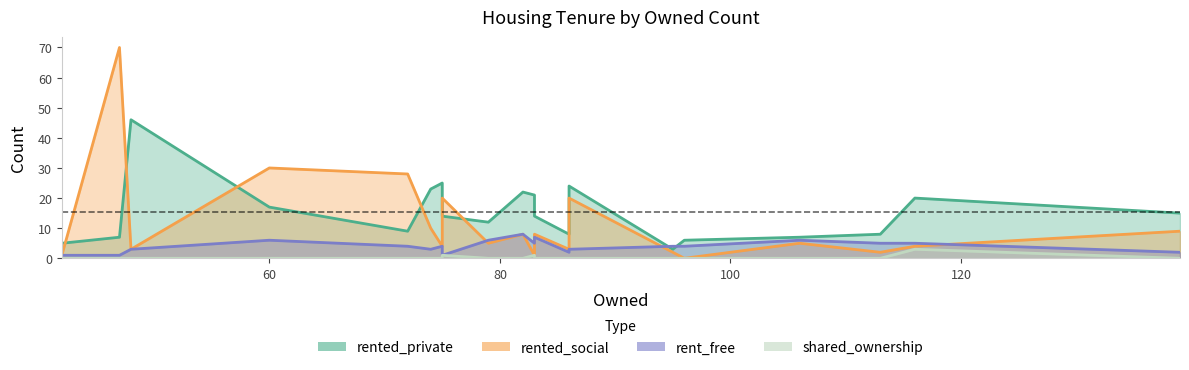

The rent_free series shows 4 at 72. True or false?

True